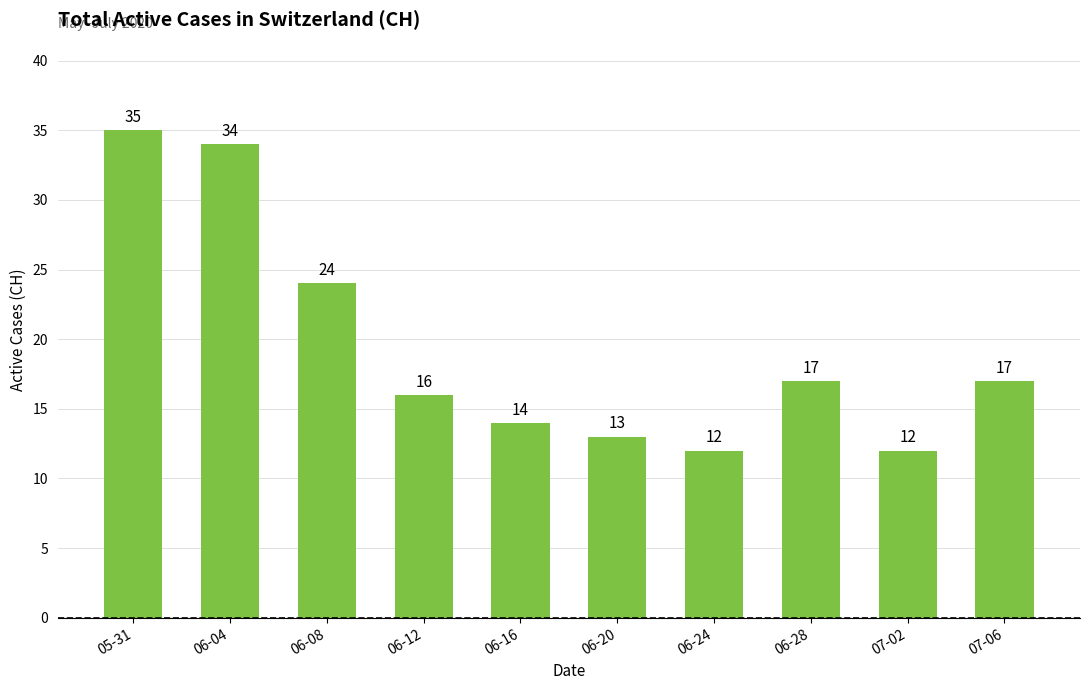

What is the maximum value shown in the chart?

35